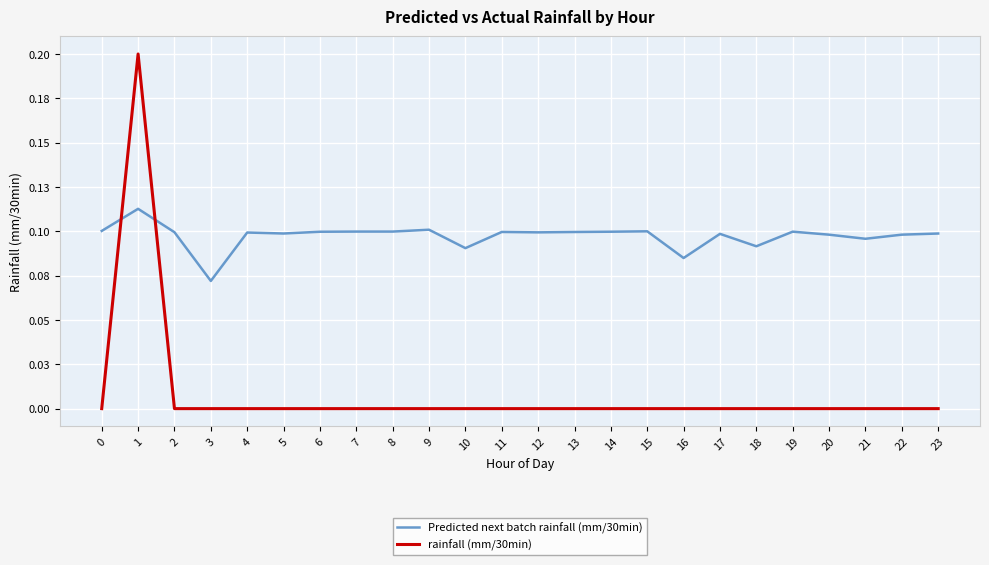

At which label does Predicted next batch rainfall (mm/30min) reach its minimum?

3